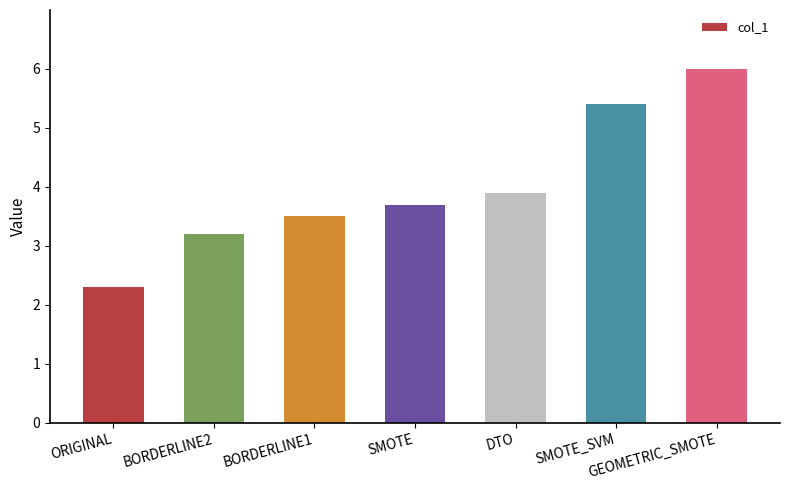

How many data points are above 3?

6